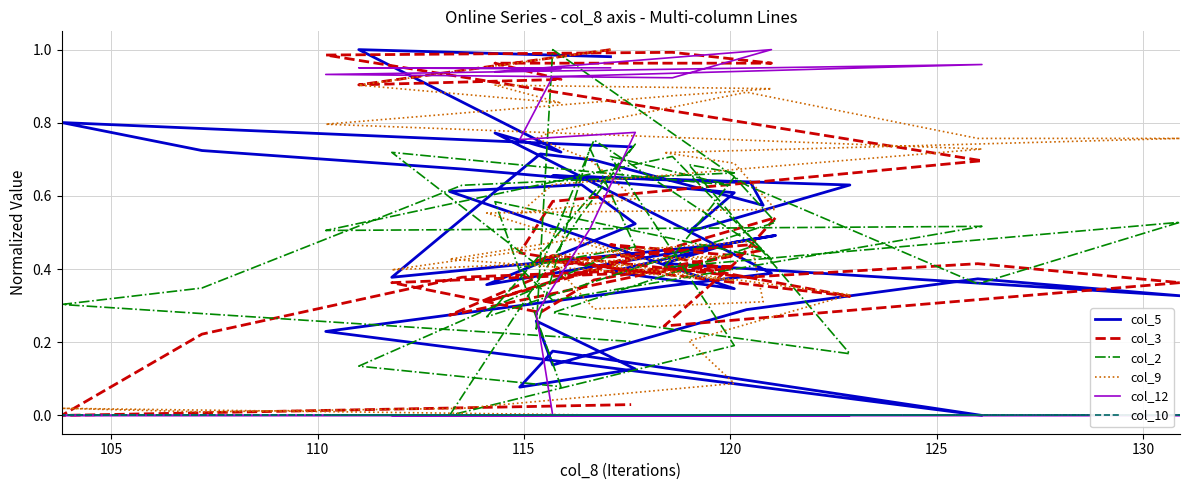

Reading left to right, extract all data points from this chart.

col_5: 1.0	1.0	0.7	0.8	0.4	0.4	0.2	0.0	0.2	0.1	0.1	0.2	0.3	0.1	0.3	0.4	0.3	0.4	0.5	0.5	0.4	0.5	0.6	0.6	0.3	0.4	0.5	0.4	0.7	0.7	0.6	0.6	0.7	0.6	0.5	0.6	0.7	0.7	0.8	0.7
col_3: 1.0	0.9	0.9	1.0	1.0	1.0	1.0	0.7	0.6	0.4	0.4	0.4	0.4	0.4	0.4	0.4	0.4	0.2	0.4	0.5	0.3	0.4	0.4	0.3	0.4	0.5	0.4	0.4	0.3	0.4	0.5	0.5	0.4	0.3	0.4	0.4	0.4	0.2	0.0	0.0
col_2: 0.4	0.1	0.1	0.6	0.4	0.7	0.5	0.5	0.3	0.4	0.5	0.7	0.2	1.0	0.6	0.4	0.5	0.4	0.7	0.5	0.3	0.7	0.6	0.0	0.2	0.7	0.6	0.7	0.4	0.8	0.4	0.5	0.3	0.2	0.7	0.7	0.6	0.3	0.3	0.2
col_9: 1.0	0.9	0.9	0.9	0.9	0.9	0.8	0.7	0.6	0.6	0.6	0.7	0.8	0.8	0.9	0.8	0.8	0.7	0.7	0.6	0.6	0.4	0.5	0.4	0.4	0.4	0.4	0.4	0.5	0.3	0.3	0.5	0.4	0.3	0.2	0.1	0.0	0.0	0.0	0.0
col_12: 1.0	1.0	0.9	0.9	1.0	0.9	0.9	1.0	0.9	0.8	0.8	0.5	0.3	0.0	0.0	0.0	0.0	0.0	0.0	0.0	0.0	0.0	0.0	0.0	0.0	0.0	0.0	0.0	0.0	0.0	0.0	0.0	0.0	0.0	0.0	0.0	0.0	0.0	0.0	0.0
col_10: 0.0	0.0	0.0	0.0	0.0	0.0	0.0	0.0	0.0	0.0	0.0	0.0	0.0	0.0	0.0	0.0	0.0	0.0	0.0	0.0	0.0	0.0	0.0	0.0	0.0	0.0	0.0	0.0	0.0	0.0	0.0	0.0	0.0	0.0	0.0	0.0	0.0	0.0	0.0	0.0